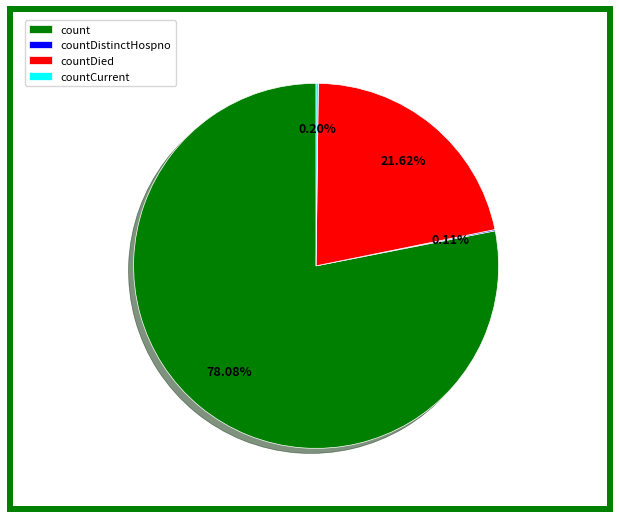

What is the largest slice in the pie chart?

count